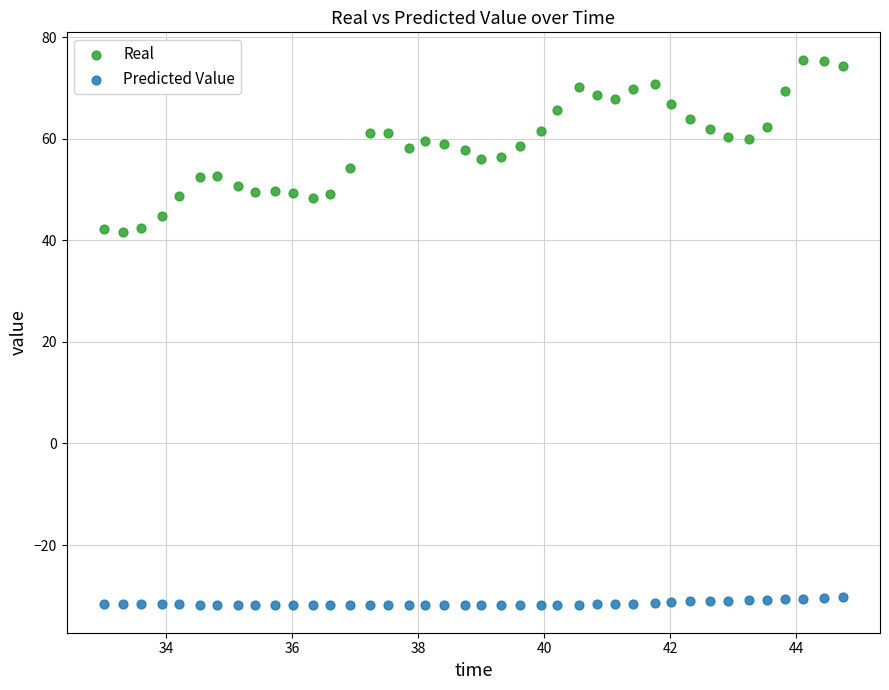

What are all the series names shown in the legend?

Real, Predicted Value